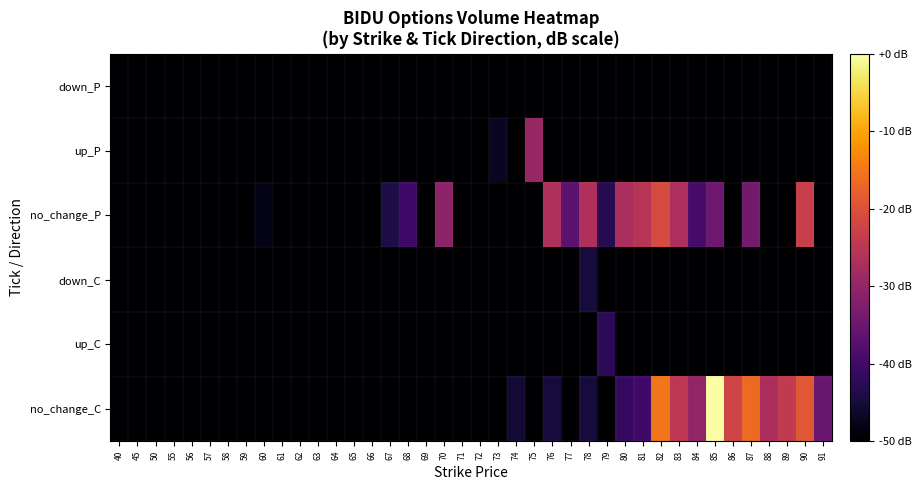

Reading right to left, list all the values displayed in this chart.

no_change_C: 91=-35.3	90=-19.0	89=-24.1	88=-27.1	87=-16.5	86=-22.1	85=0.0	84=-30.1	83=-24.6	82=-15.0	81=-39.9	80=-41.3	79=-90.0	78=-44.9	77=-90.0	76=-44.9	75=-90.0	74=-45.4	73=-90.0	72=-63.9	71=-90.0	70=-57.9	69=-90.0	68=-90.0	67=-90.0	66=-90.0	65=-90.0	64=-90.0	63=-90.0	62=-90.0	61=-90.0	60=-90.0	59=-90.0	58=-90.0	57=-90.0	56=-90.0	55=-90.0	50=-90.0	45=-90.0	40=-90.0
up_C: 91=-90.0	90=-90.0	89=-90.0	88=-90.0	87=-90.0	86=-90.0	85=-90.0	84=-90.0	83=-90.0	82=-90.0	81=-90.0	80=-90.0	79=-42.4	78=-90.0	77=-90.0	76=-90.0	75=-57.9	74=-90.0	73=-90.0	72=-90.0	71=-90.0	70=-90.0	69=-90.0	68=-90.0	67=-90.0	66=-90.0	65=-90.0	64=-90.0	63=-90.0	62=-90.0	61=-90.0	60=-90.0	59=-90.0	58=-90.0	57=-90.0	56=-90.0	55=-90.0	50=-90.0	45=-90.0	40=-90.0
down_C: 91=-90.0	90=-90.0	89=-90.0	88=-90.0	87=-90.0	86=-90.0	85=-90.0	84=-90.0	83=-90.0	82=-90.0	81=-90.0	80=-90.0	79=-90.0	78=-44.9	77=-90.0	76=-90.0	75=-90.0	74=-90.0	73=-90.0	72=-90.0	71=-90.0	70=-90.0	69=-90.0	68=-90.0	67=-90.0	66=-90.0	65=-90.0	64=-90.0	63=-90.0	62=-90.0	61=-90.0	60=-90.0	59=-90.0	58=-90.0	57=-90.0	56=-90.0	55=-90.0	50=-90.0	45=-90.0	40=-90.0
no_change_P: 91=-70.0	90=-23.4	89=-90.0	88=-70.0	87=-34.0	86=-57.9	85=-34.7	84=-39.3	83=-26.8	82=-21.1	81=-25.5	80=-27.1	79=-43.1	78=-26.7	77=-36.9	76=-26.5	75=-90.0	74=-63.9	73=-90.0	72=-90.0	71=-90.0	70=-30.5	69=-90.0	68=-40.4	67=-43.9	66=-90.0	65=-57.9	64=-90.0	63=-90.0	62=-90.0	61=-90.0	60=-48.4	59=-90.0	58=-90.0	57=-90.0	56=-90.0	55=-90.0	50=-90.0	45=-90.0	40=-90.0
up_P: 91=-90.0	90=-90.0	89=-90.0	88=-90.0	87=-90.0	86=-90.0	85=-90.0	84=-90.0	83=-90.0	82=-90.0	81=-90.0	80=-90.0	79=-90.0	78=-90.0	77=-90.0	76=-90.0	75=-29.3	74=-90.0	73=-47.0	72=-50.9	71=-90.0	70=-90.0	69=-90.0	68=-90.0	67=-90.0	66=-53.1	65=-90.0	64=-90.0	63=-90.0	62=-90.0	61=-90.0	60=-90.0	59=-90.0	58=-90.0	57=-90.0	56=-90.0	55=-90.0	50=-90.0	45=-90.0	40=-90.0
down_P: 91=-90.0	90=-90.0	89=-90.0	88=-90.0	87=-90.0	86=-90.0	85=-90.0	84=-90.0	83=-90.0	82=-90.0	81=-90.0	80=-90.0	79=-90.0	78=-90.0	77=-90.0	76=-90.0	75=-90.0	74=-90.0	73=-90.0	72=-90.0	71=-90.0	70=-90.0	69=-90.0	68=-90.0	67=-90.0	66=-90.0	65=-90.0	64=-90.0	63=-90.0	62=-90.0	61=-90.0	60=-90.0	59=-90.0	58=-90.0	57=-90.0	56=-90.0	55=-90.0	50=-90.0	45=-90.0	40=-90.0